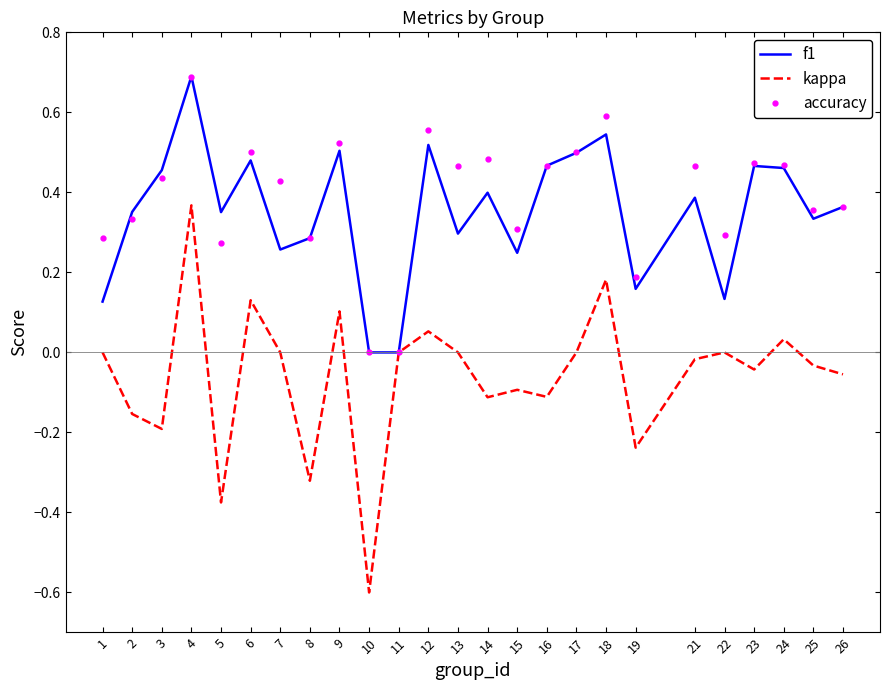

The f1 series shows 0.3 at 3. True or false?

False